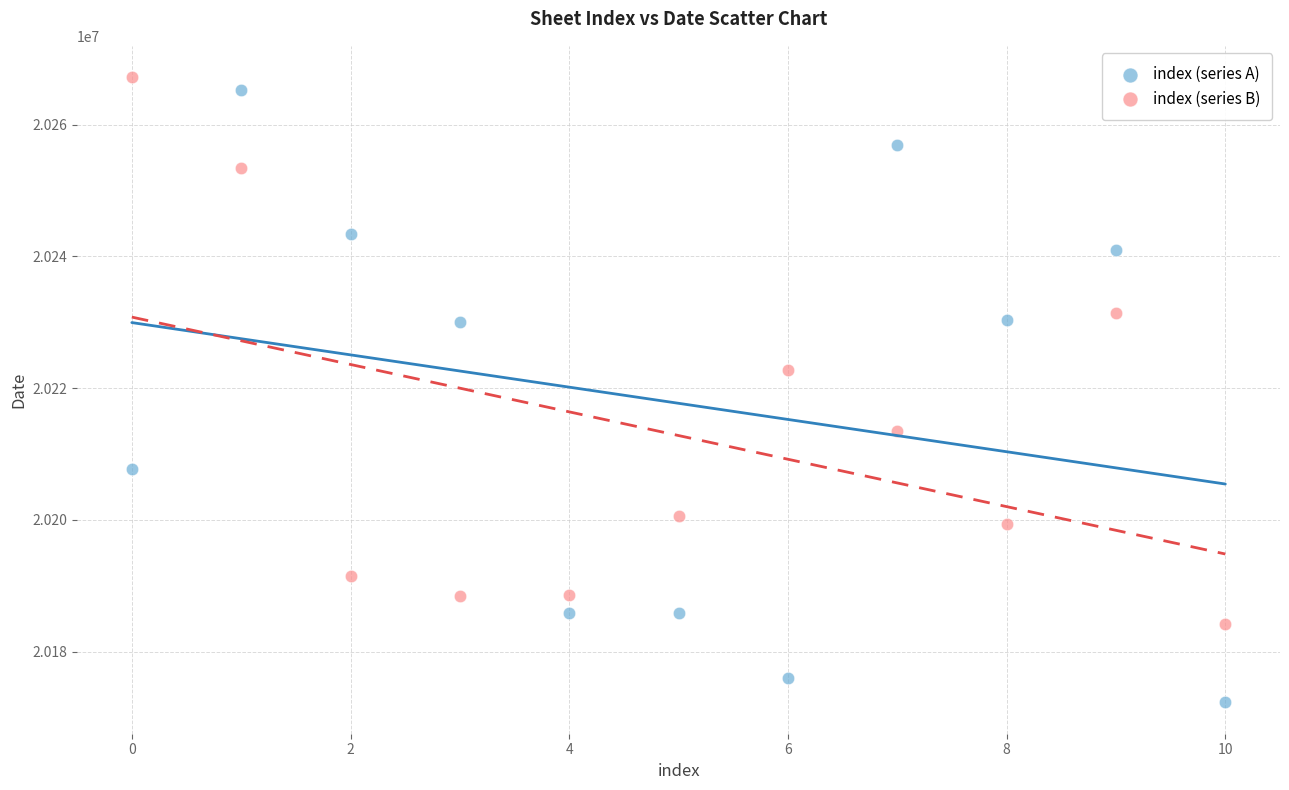

Which series has the largest Y range (max minus min)?

index (series A)